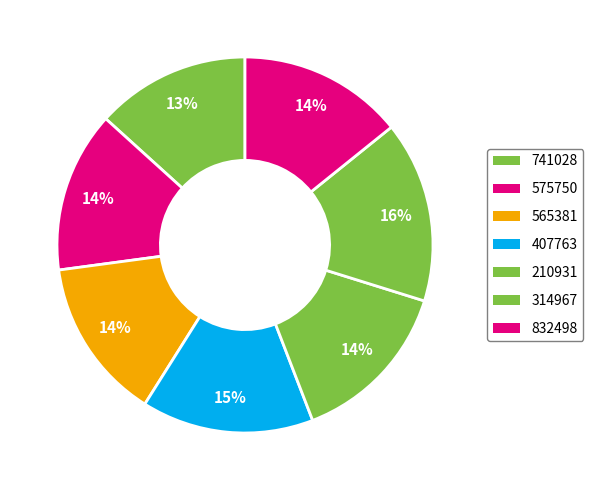

How many segments does this pie chart have?

7